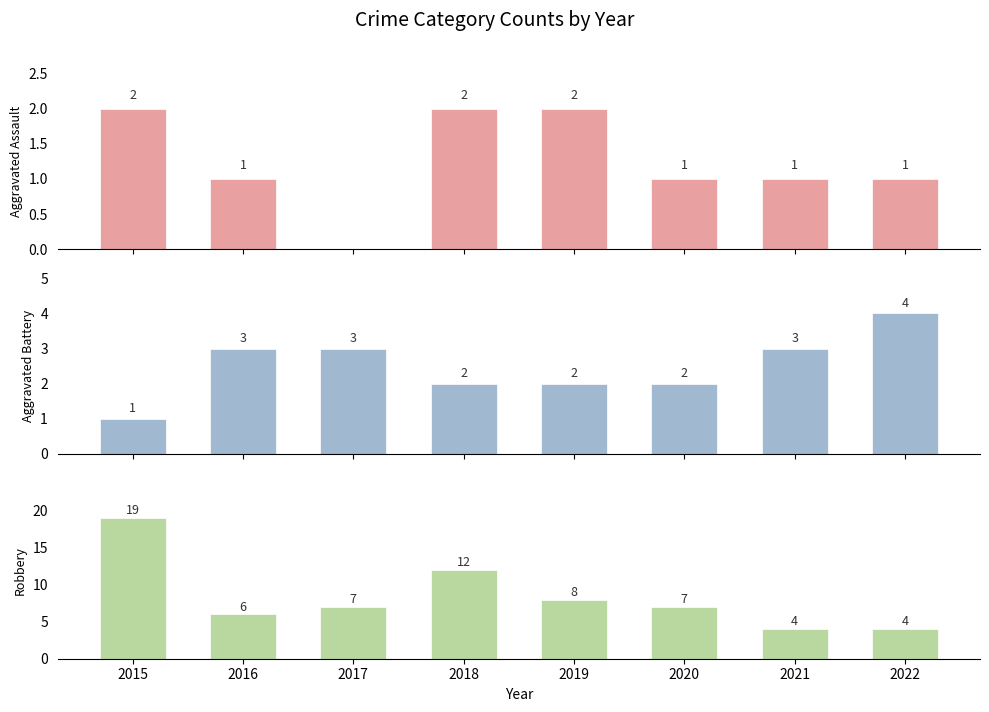

Which series has the largest range (max minus min)?

Robbery